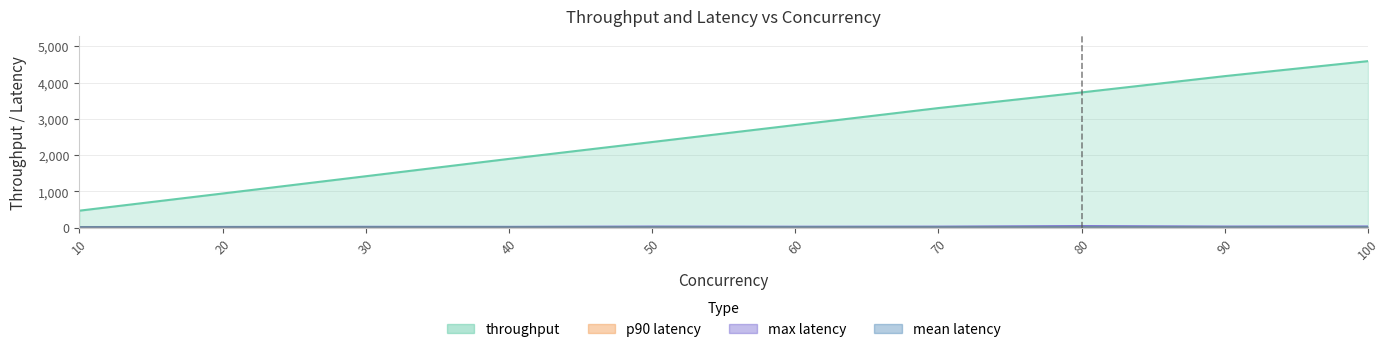

True or false: throughput has more than 2 points higher than both neighbors.

False